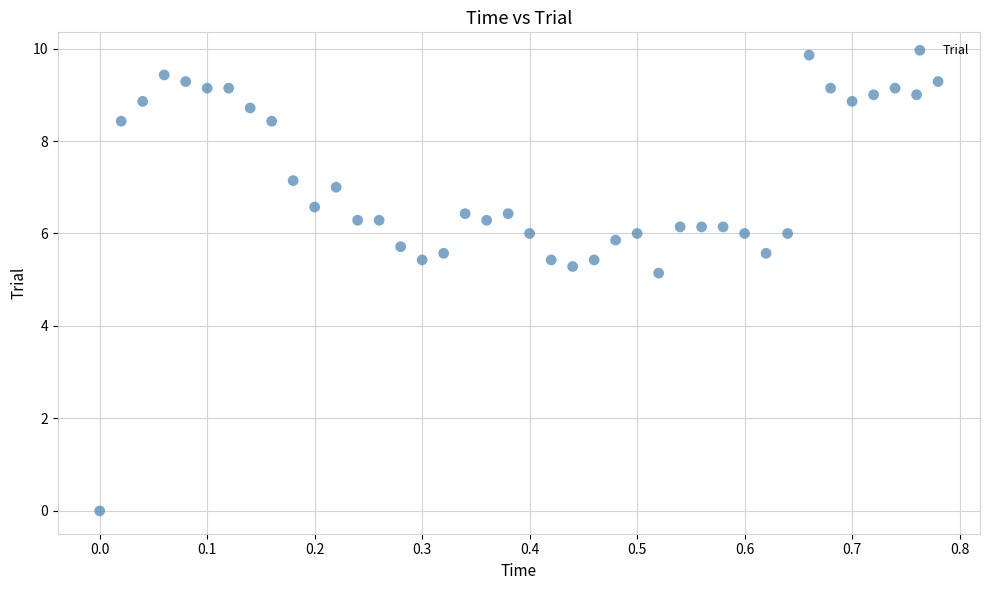

What Y value in the scatter plot is closest to 4?

5.1